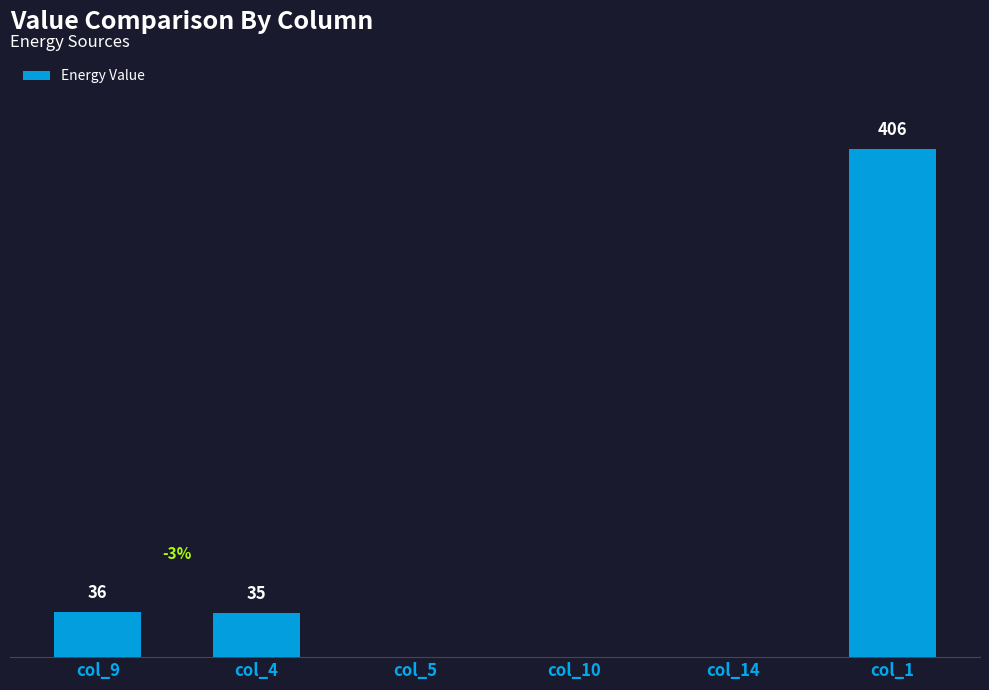

At which category does the chart reach its peak across all series?

col_1